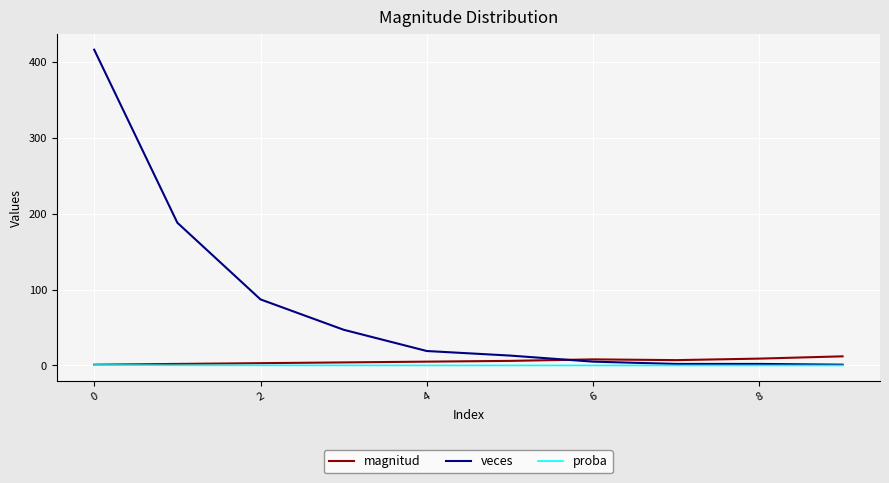

How many series are shown in this chart?

3